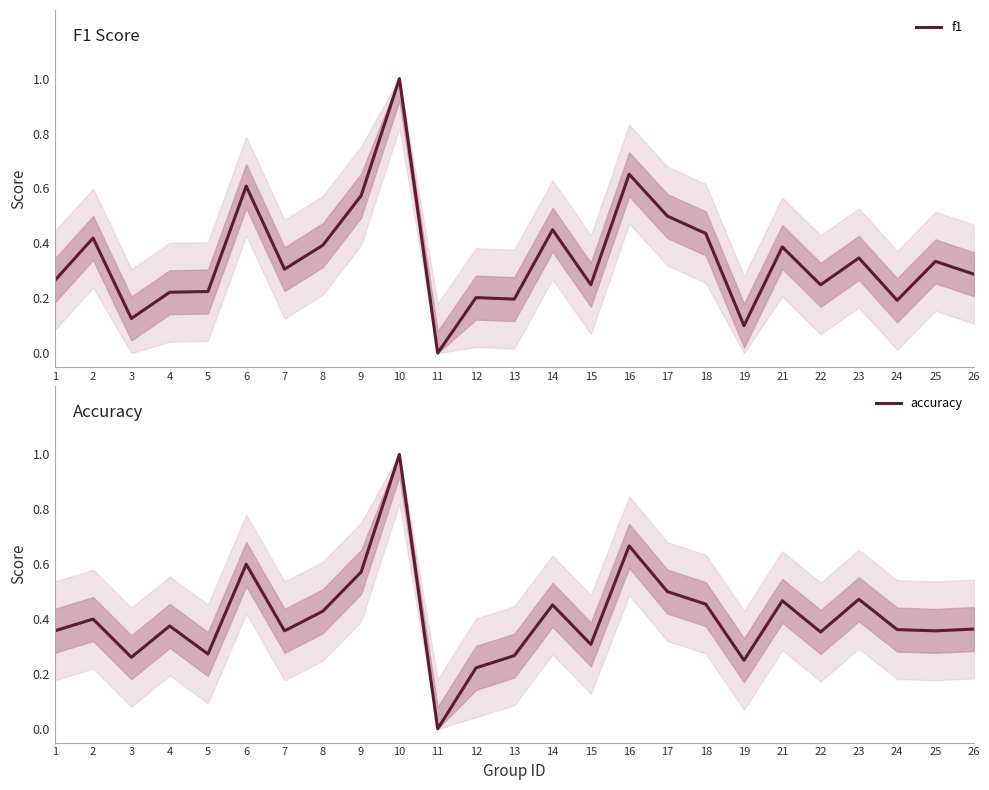

How many interior local valleys does the f1 series have?

8